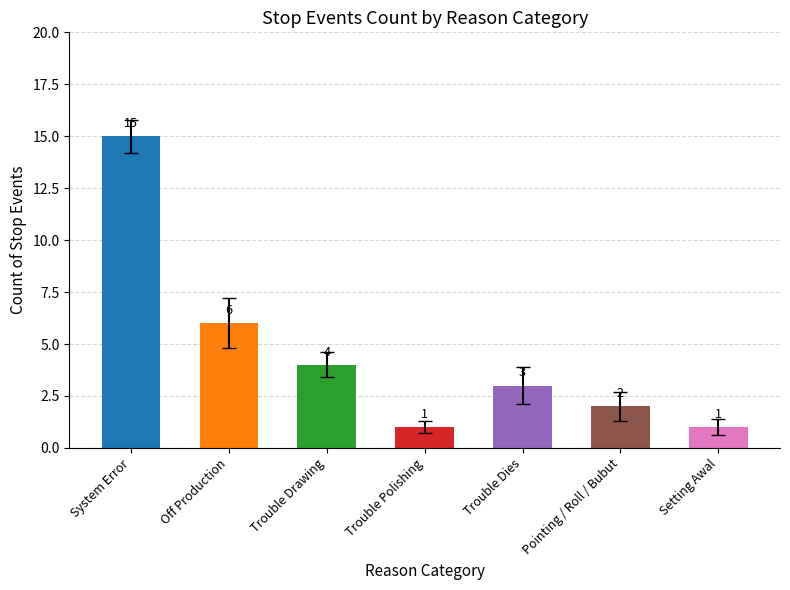

What is the average value?

5